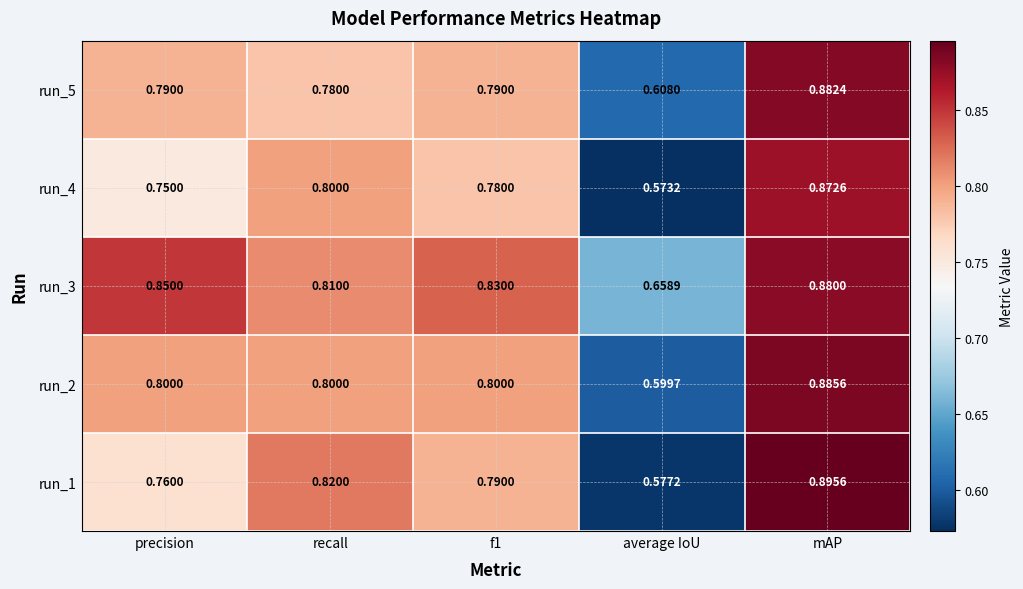

Which category has the lowest value across all series?

average IoU